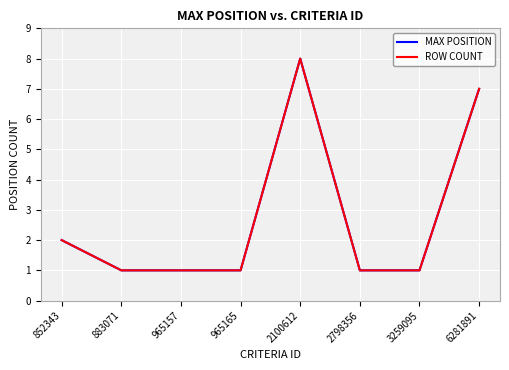

What is the highest value of the MAX POSITION series?

8